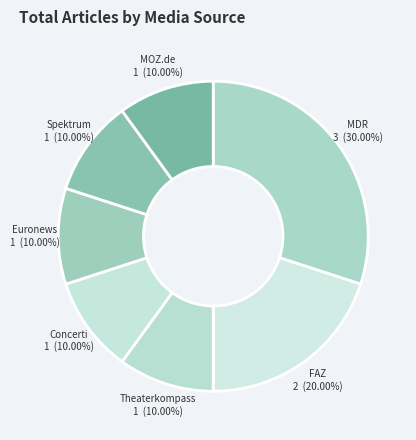

What percentage is the MOZ.de slice, to the nearest percent?

10%